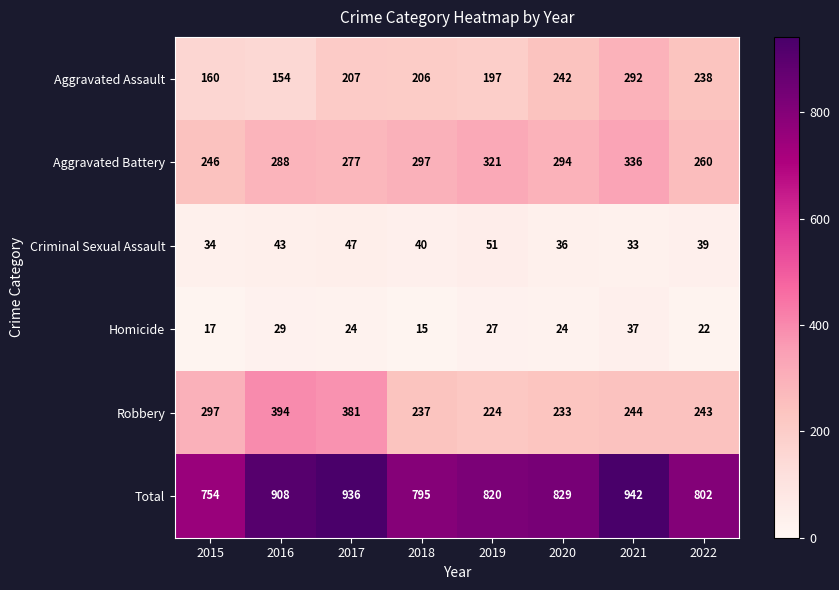

What is the spread (max minus min) of values at 2016?

879